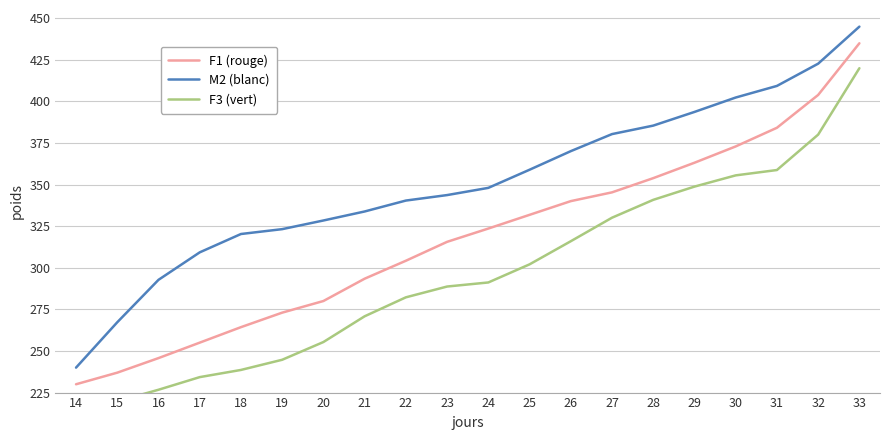

True or false: F1 (rouge) and F3 (vert) cross at least once.

False